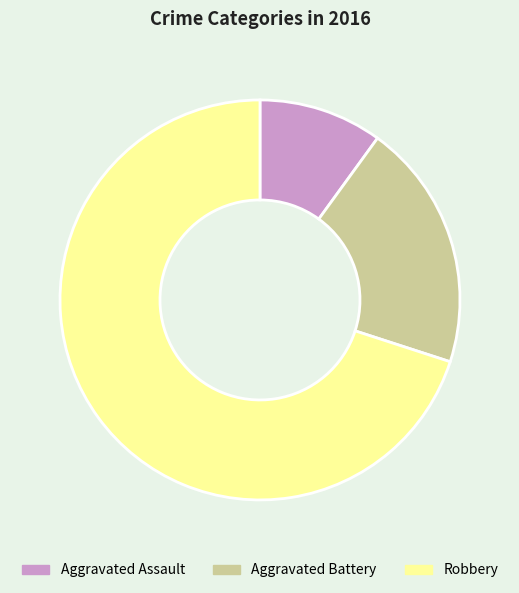

Which slice represents more than half of the pie?

Robbery